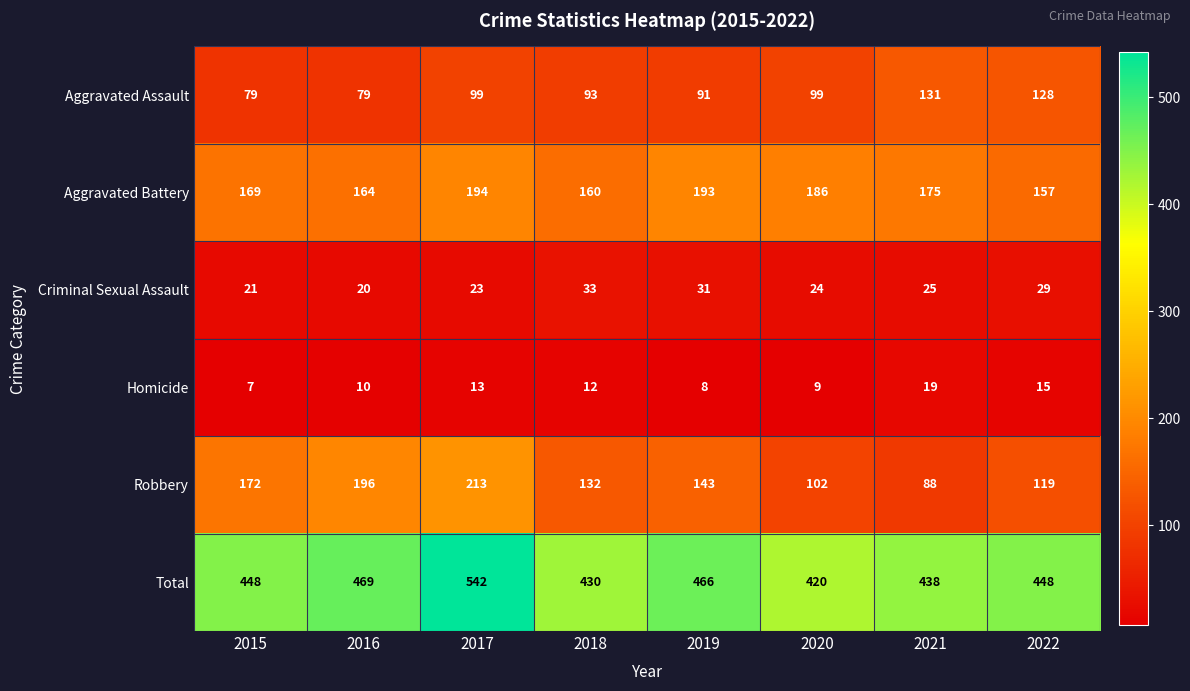

What is the difference between the highest and lowest values at 2018?

418